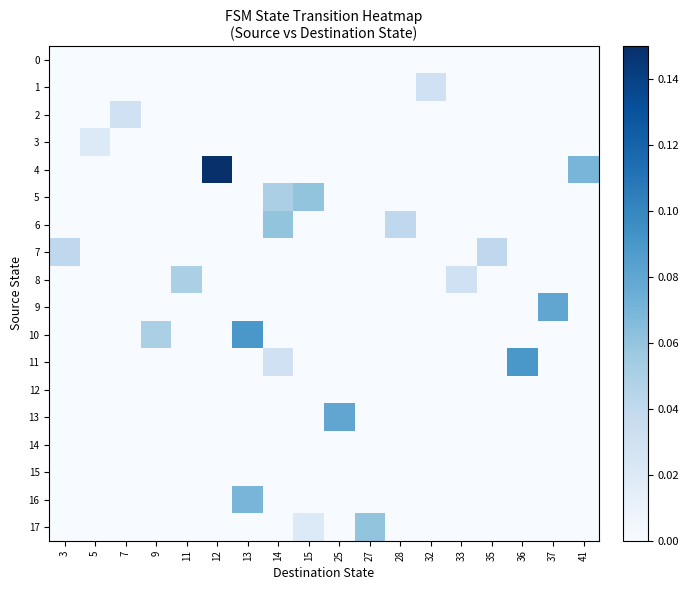

Rank the series at 33 from lowest to highest value.

0, 1, 2, 3, 4, 5, 6, 7, 9, 10, 11, 12, 13, 14, 15, 16, 17, 8